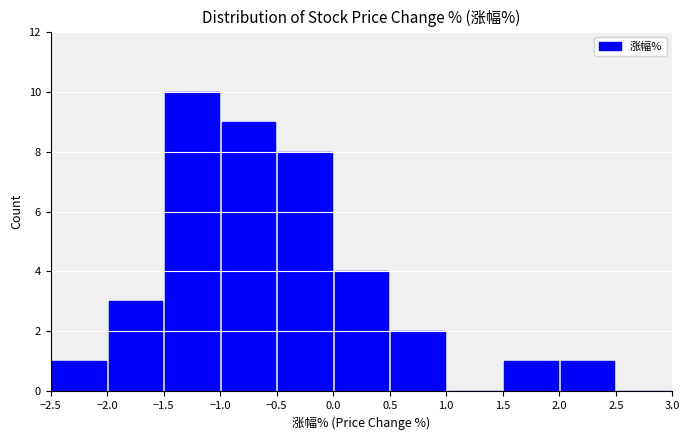

Reading left to right, transcribe this chart: for each bar, give the range it covers on the x-axis and its height. The values are not printed on the chart, so give them approximately, as read against the axis.

-2.5 to -2.0: 1
-2.0 to -1.5: 3
-1.5 to -1.0: 10
-1.0 to -0.5: 9
-0.5 to 0.0: 8
0.0 to 0.5: 4
0.5 to 1.0: 2
1.0 to 1.5: 0
1.5 to 2.0: 1
2.0 to 2.5: 1
2.5 to 3.0: 0